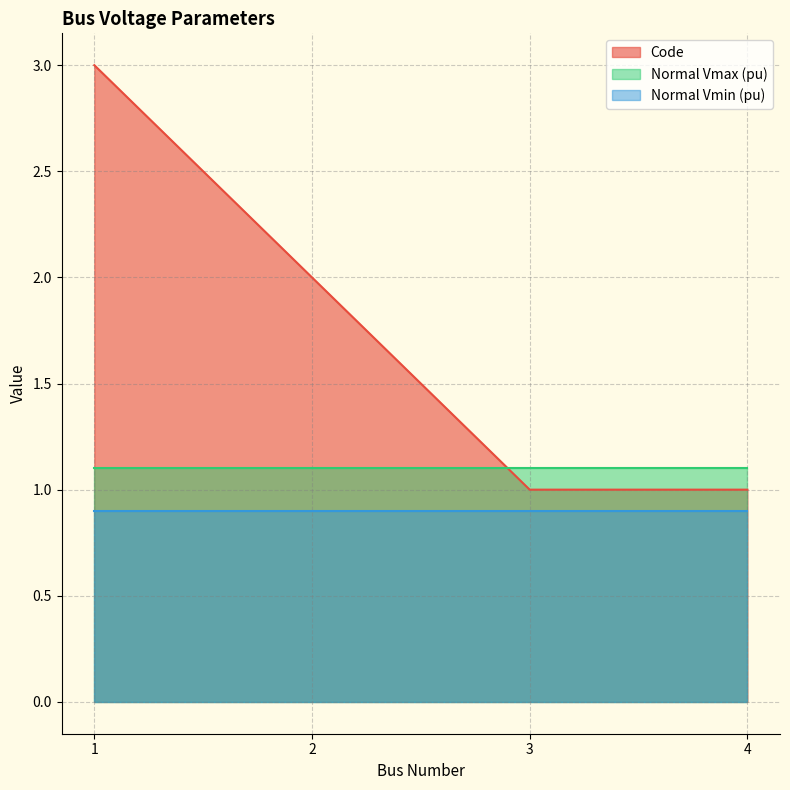

Rank the series by their average value, from highest to lowest.

Code, Normal Vmax (pu), Normal Vmin (pu)